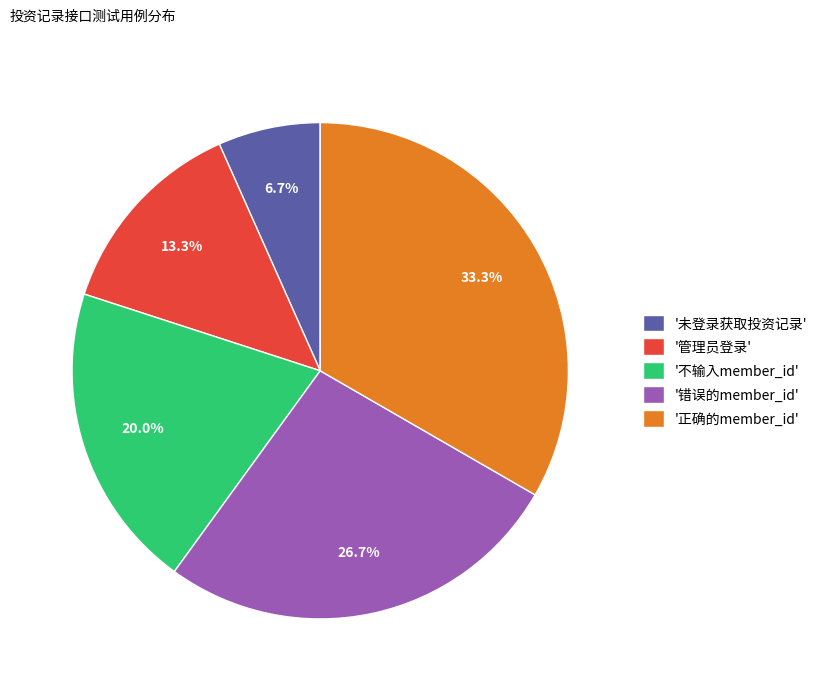

What is the total percentage of '正确的member_id' and '未登录获取投资记录'?

40.0%